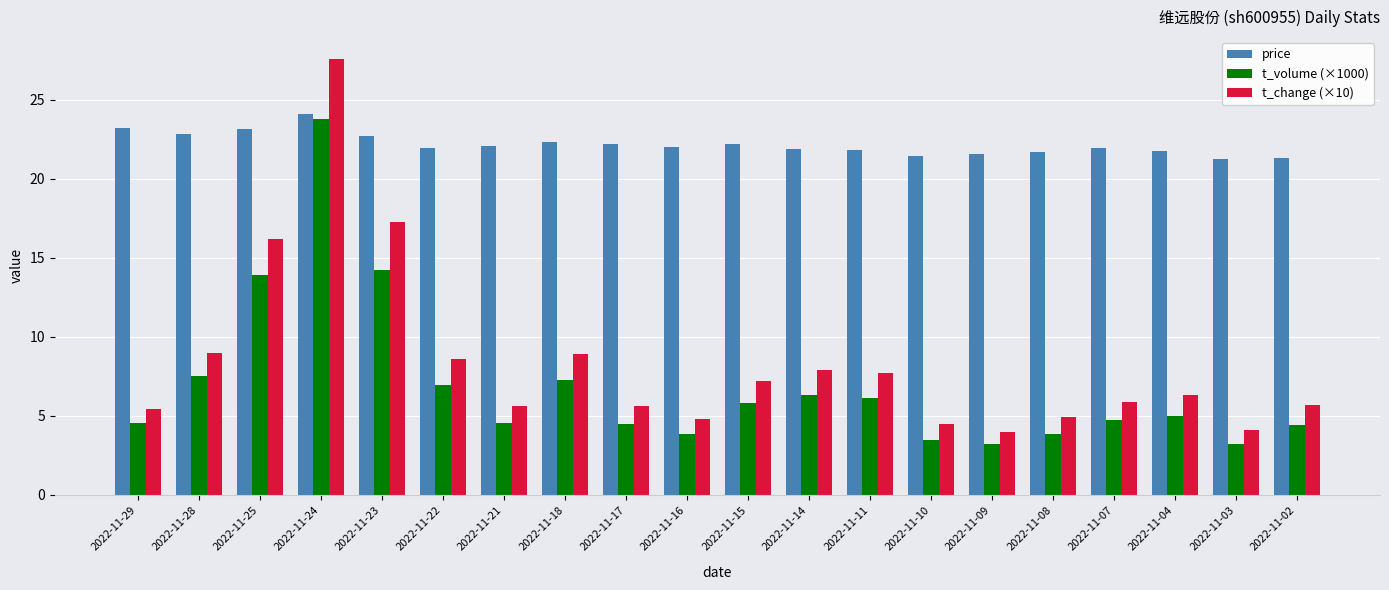

What is the total value across all series at 2022-11-11?

35.7